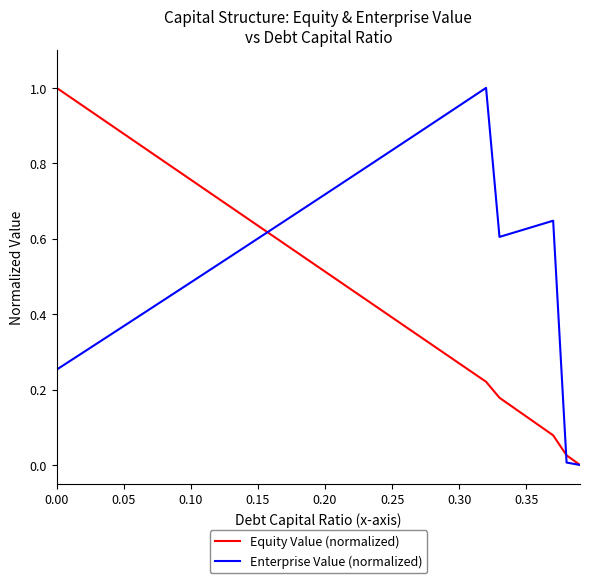

Which series has the largest total across all categories?

Enterprise Value (normalized)